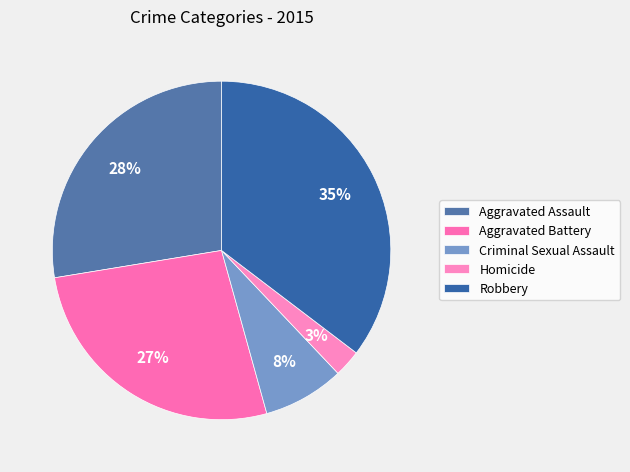

Rank the categories by value from lowest to highest.

Homicide, Criminal Sexual Assault, Aggravated Battery, Aggravated Assault, Robbery